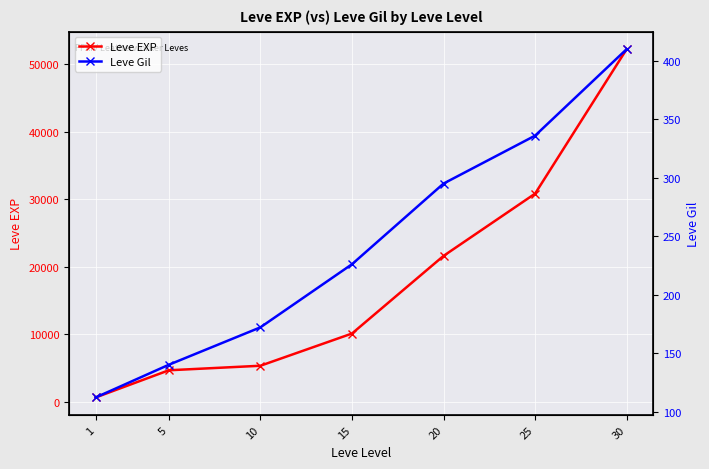

Rank the series by their average value, from highest to lowest.

Leve EXP, Leve Gil